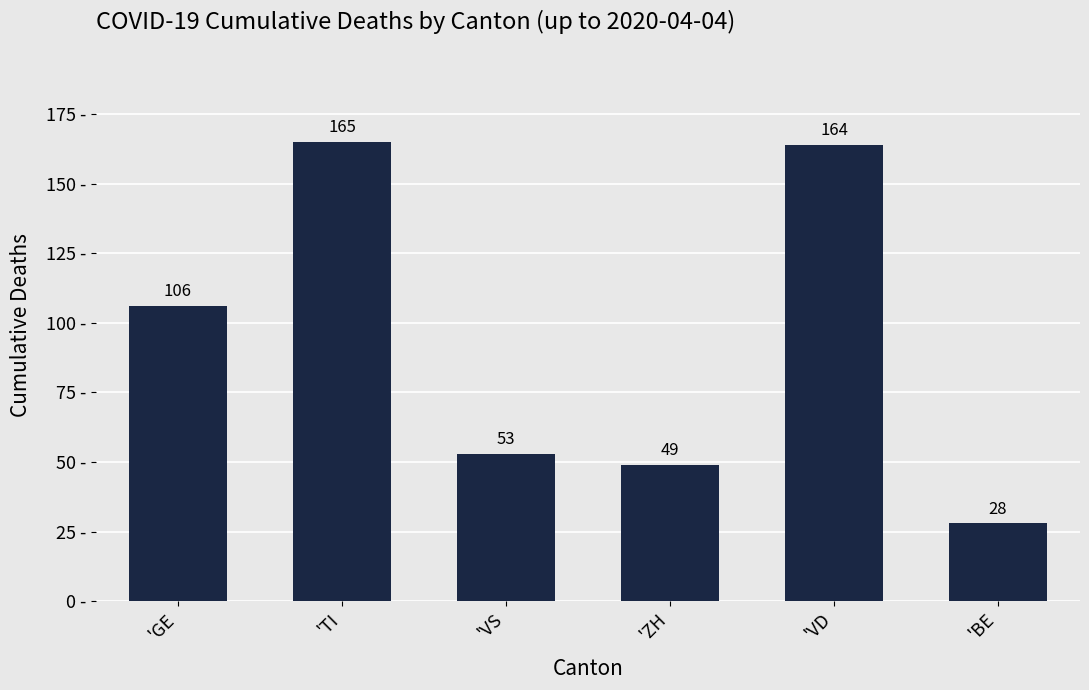

What is the label of the 3rd bar from the left?

'VS